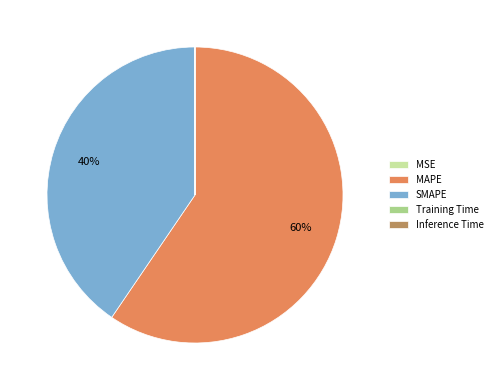

Is there any slice that represents more than half of the pie?

Yes